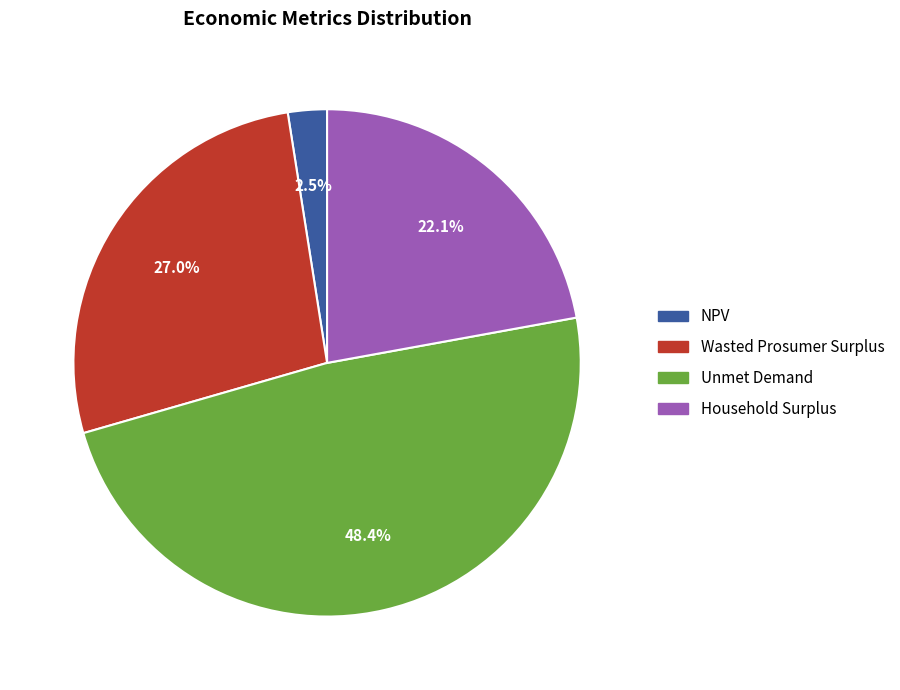

To the nearest percent, what is the difference between the Unmet Demand and Household Surplus slice percentages?

26%